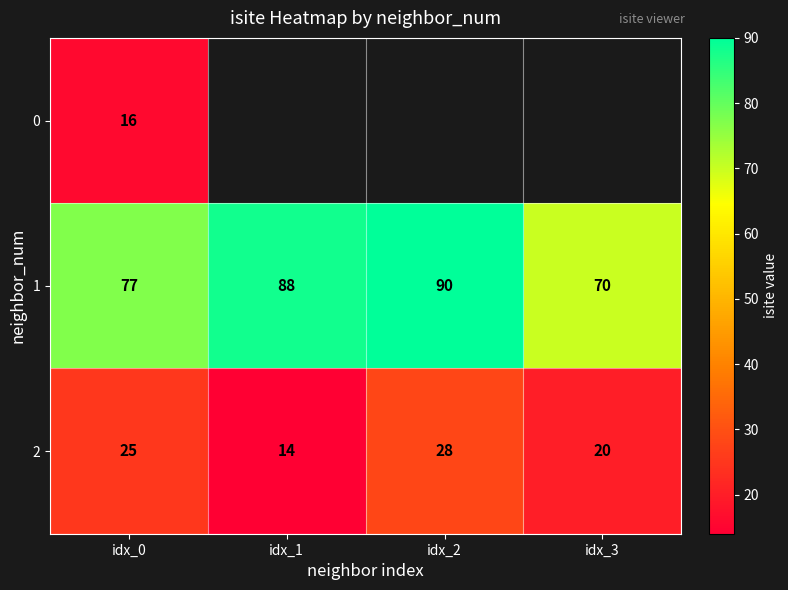

At which category does the chart reach its peak across all series?

idx_2